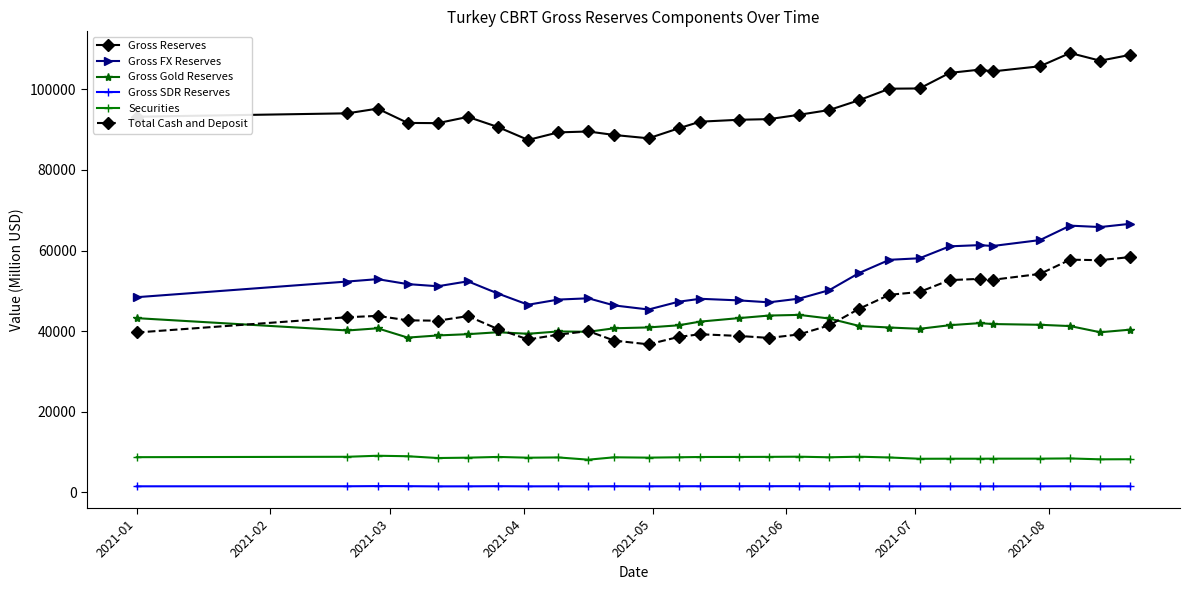

True or false: Gross SDR Reserves and Total Cash and Deposit intersect in this chart.

False